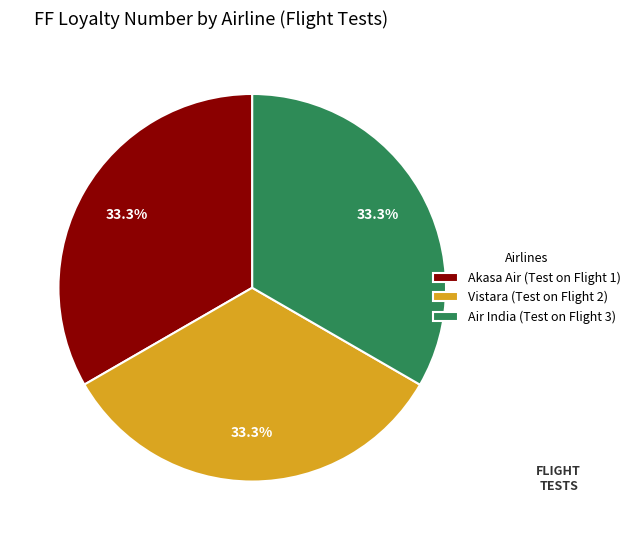

Count the number of slices in the pie.

3